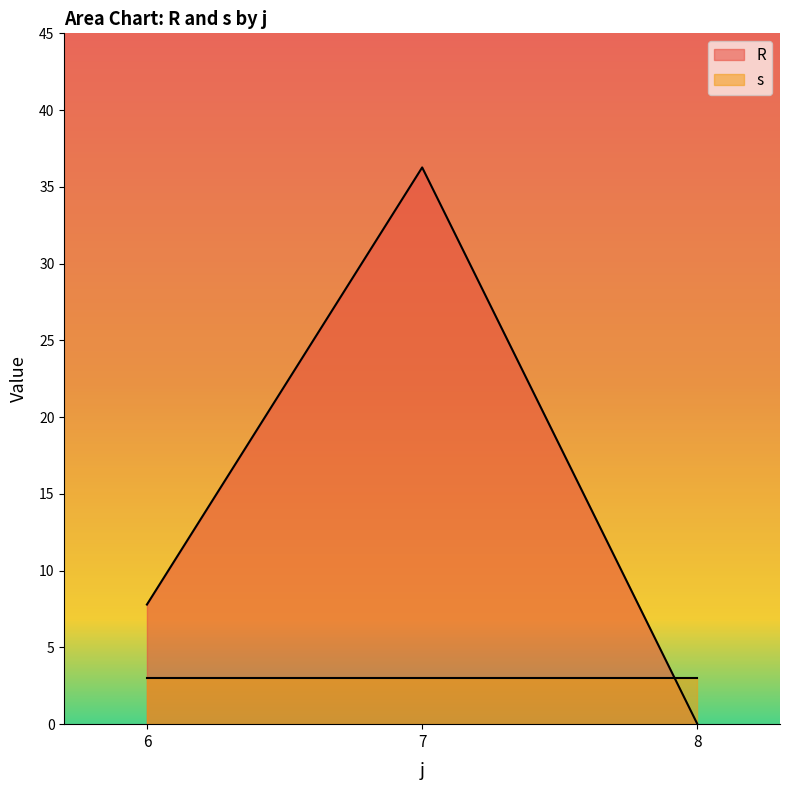

Which series has the largest range (max minus min)?

R